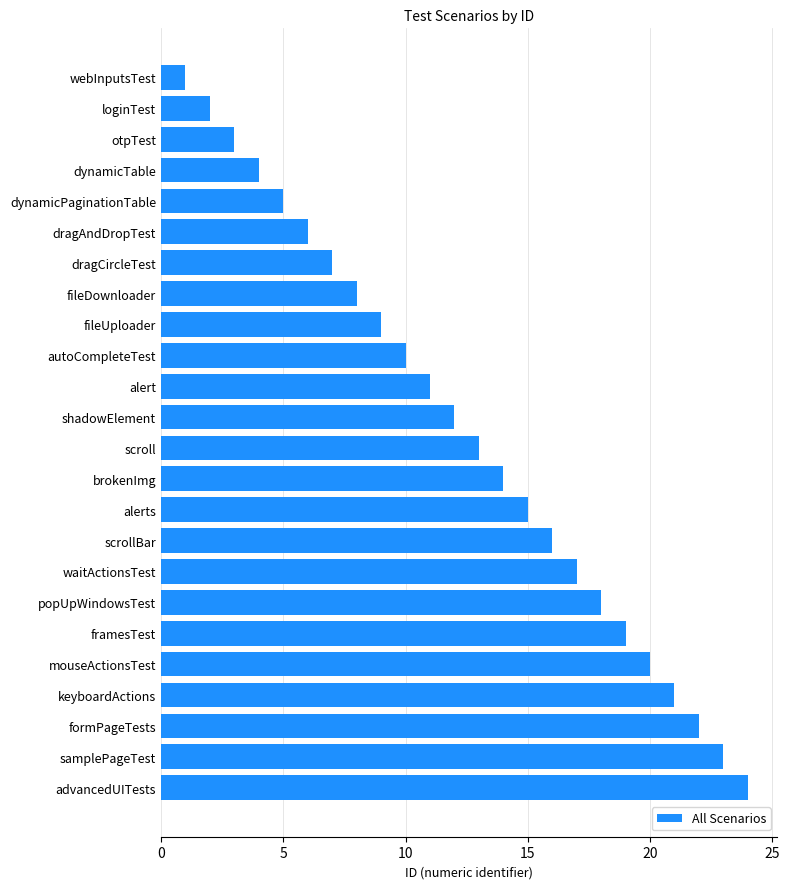

How many data points are less than 13?

12